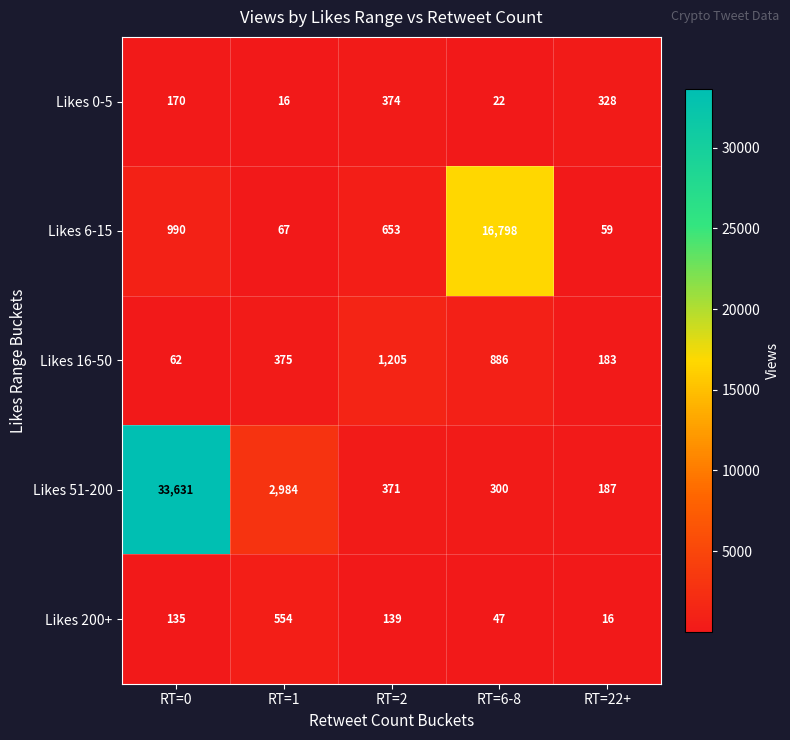

Which series has the widest spread of values?

Likes 51-200